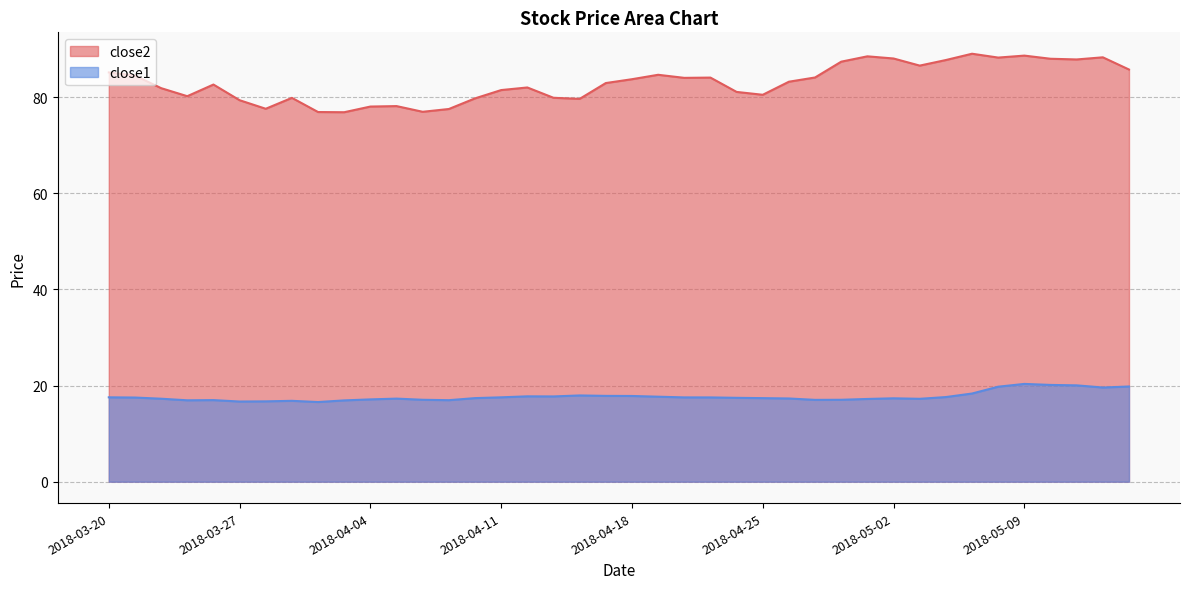

How many distinct data groups are displayed?

2